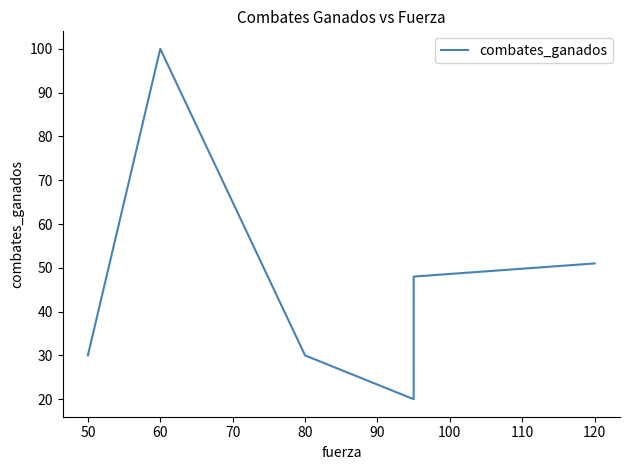

How many distinct data groups are displayed?

1